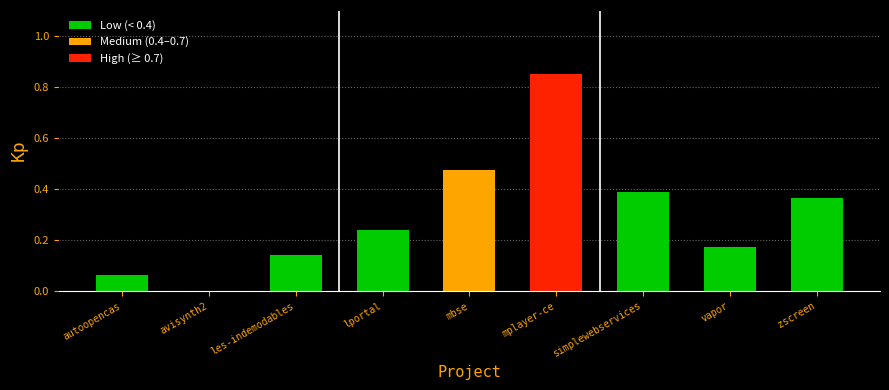

Is it true that the value at lportal is 0.1?

False